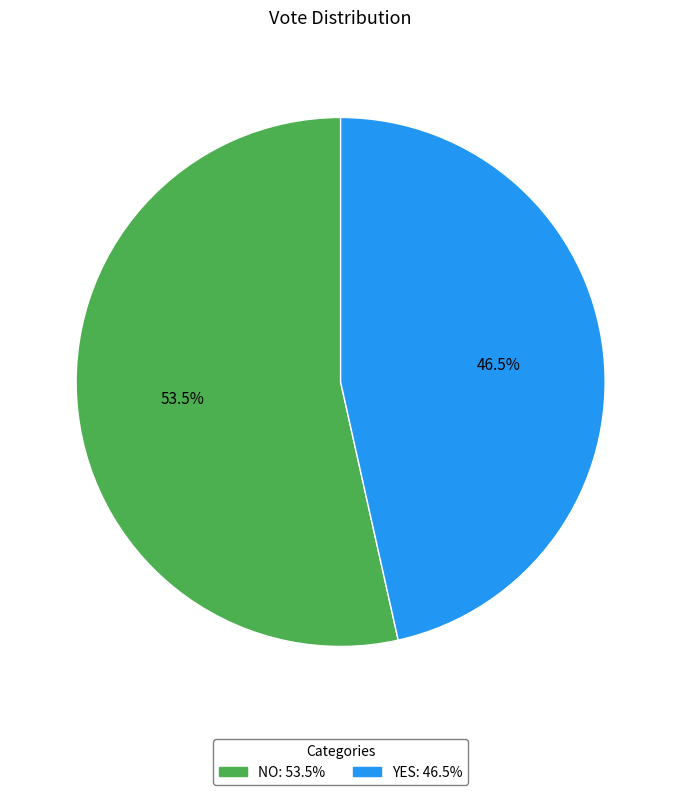

Is there any slice that represents more than half of the pie?

Yes